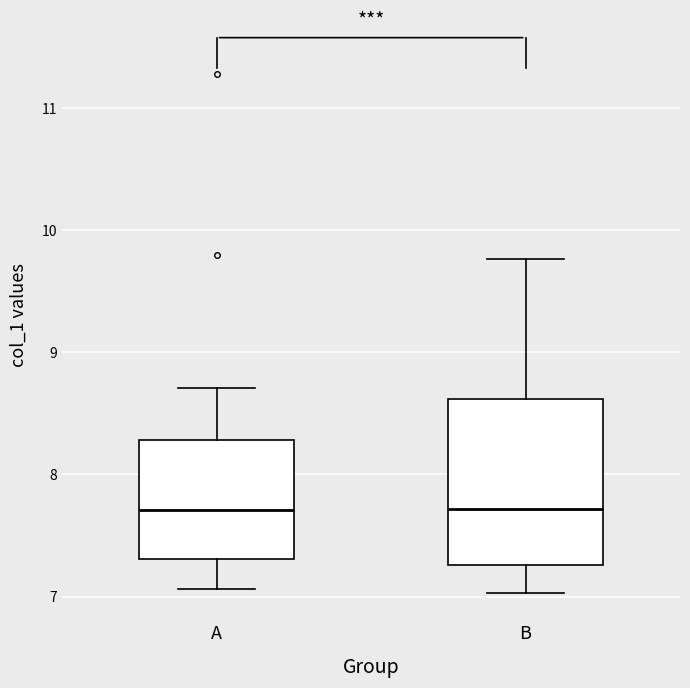

Reading left to right, read every box against the y-axis: the position of its median line, the range the box covers, and the ends of its whiskers. The values are not printed on the chart, so give them approximately, as read against the axis.

A: median 7.7, box 7.3 to 8.3, whiskers 7.1 to 8.7
B: median 7.7, box 7.3 to 8.6, whiskers 7.0 to 9.8